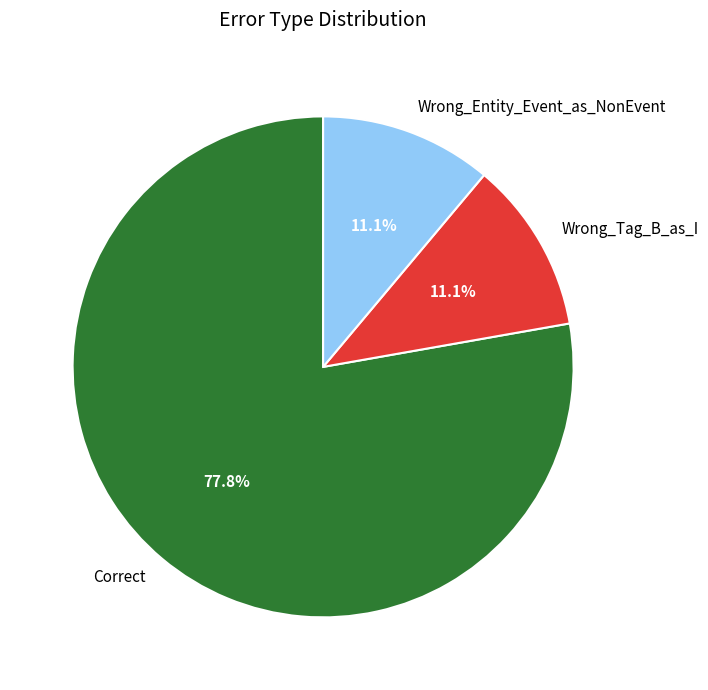

Approximately how many times larger is the value at Wrong_Tag_B_as_I compared to Wrong_Entity_Event_as_NonEvent?

1.0